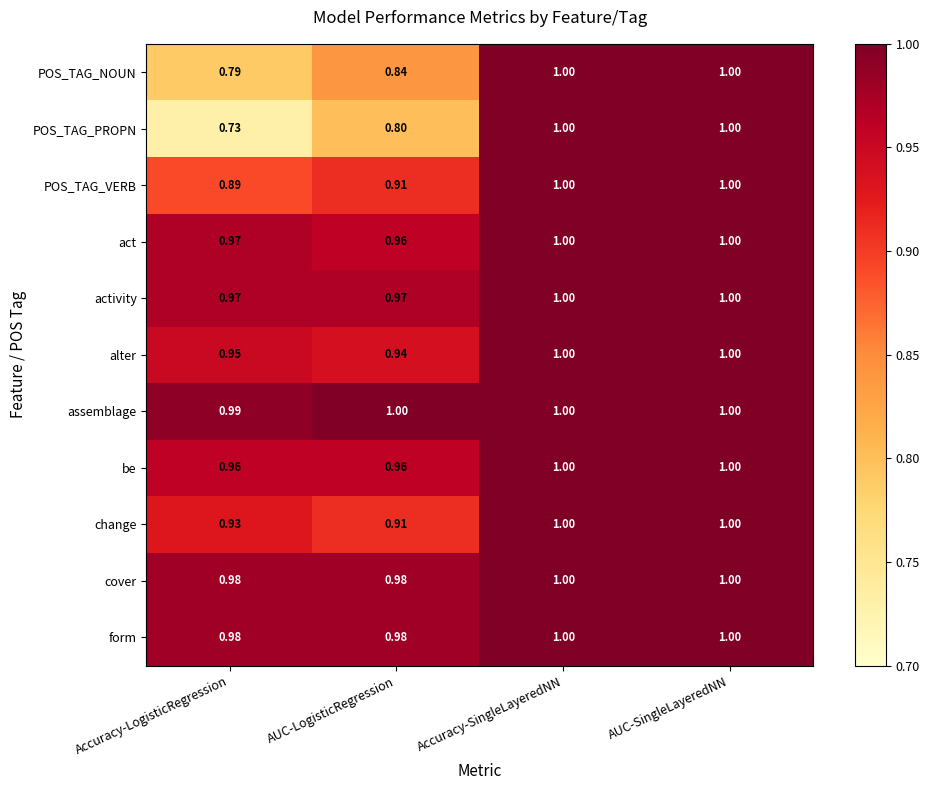

What is the greatest value displayed?

1.0